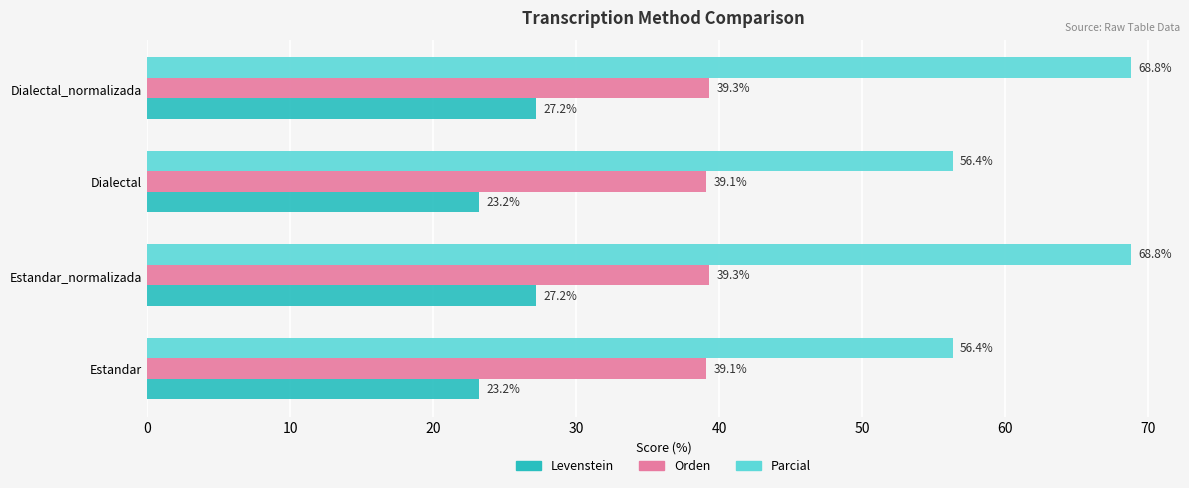

List the series in order of their peak value, lowest first.

Levenstein, Orden, Parcial